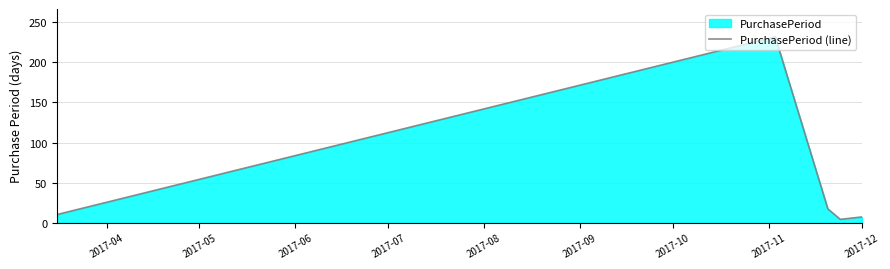

What is the difference between the maximum and minimum values?

228